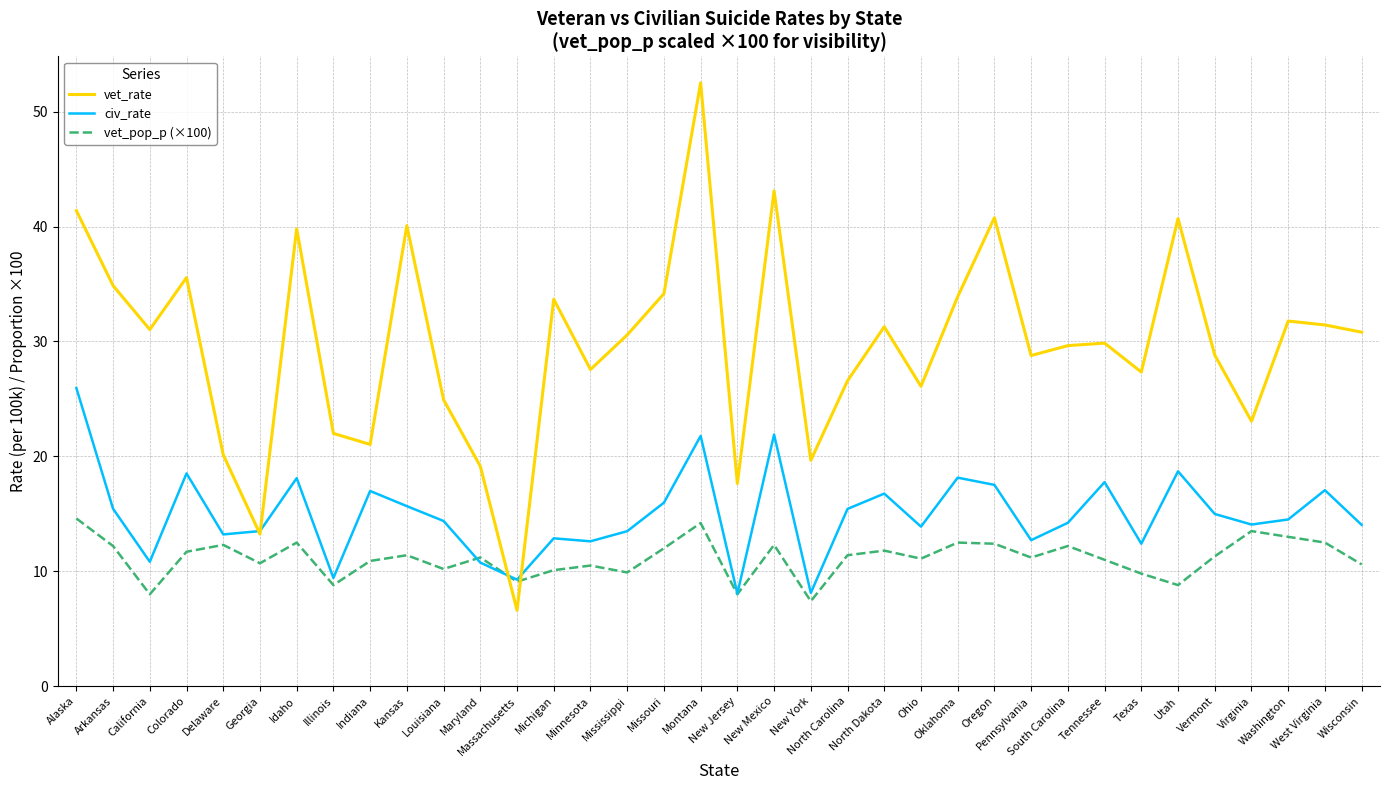

The value of civ_rate at Oklahoma is 18.1. True or false?

True